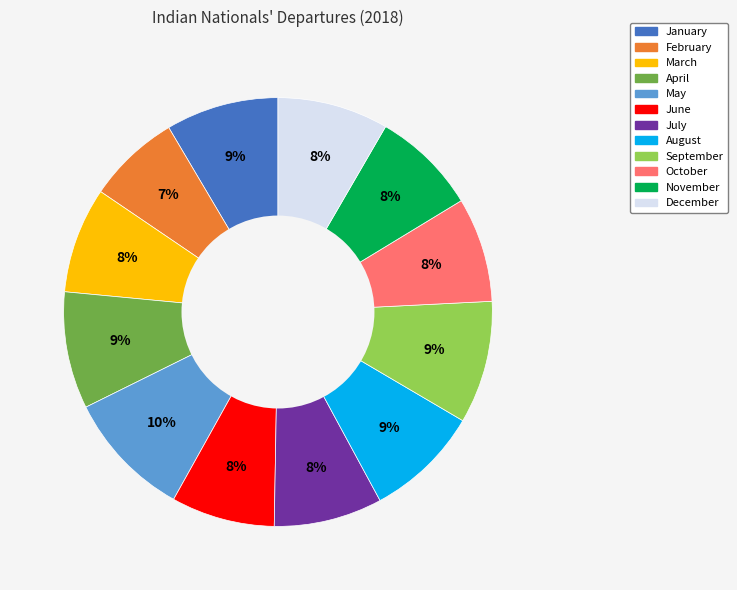

What percentage is the March slice, to the nearest percent?

8%